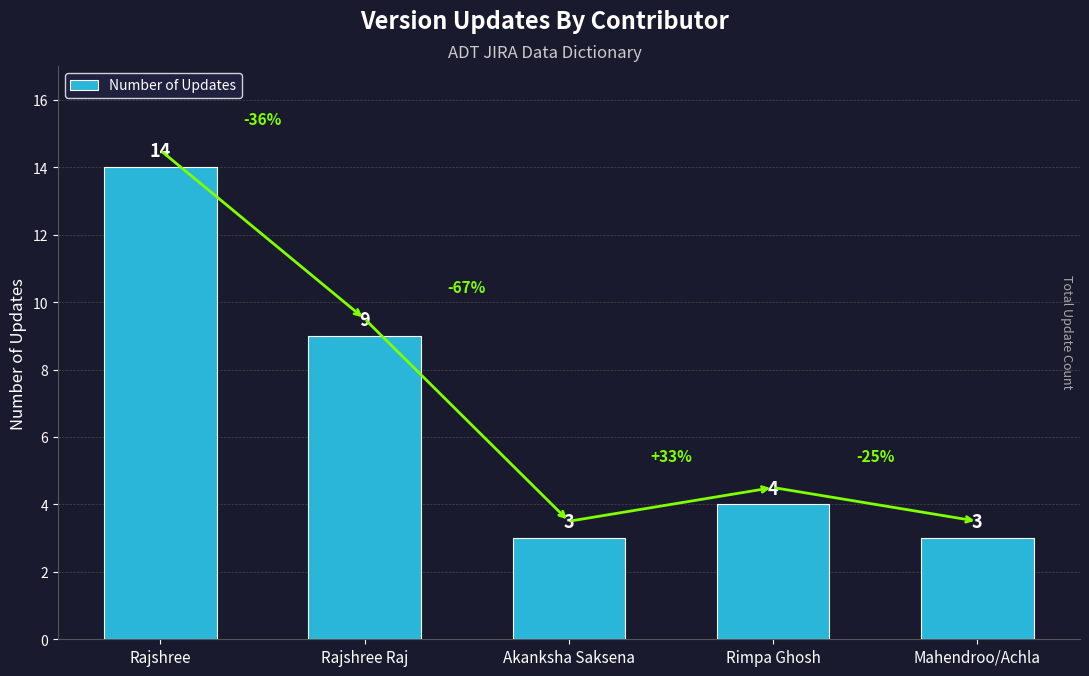

What is the greatest value displayed?

14